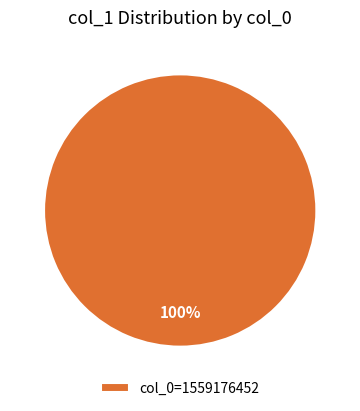

Is it true that col_0=1559176452 is 94% of the pie?

False